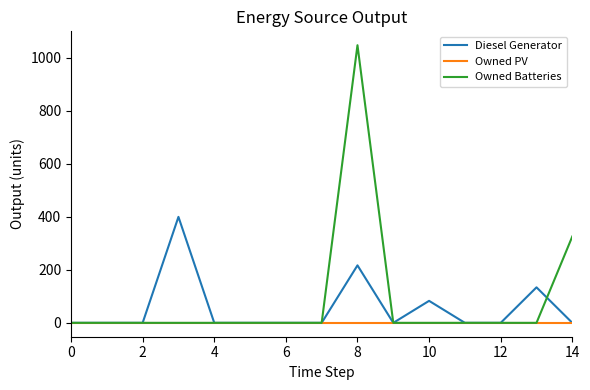

Is this an area chart (filled region under the line)?

No